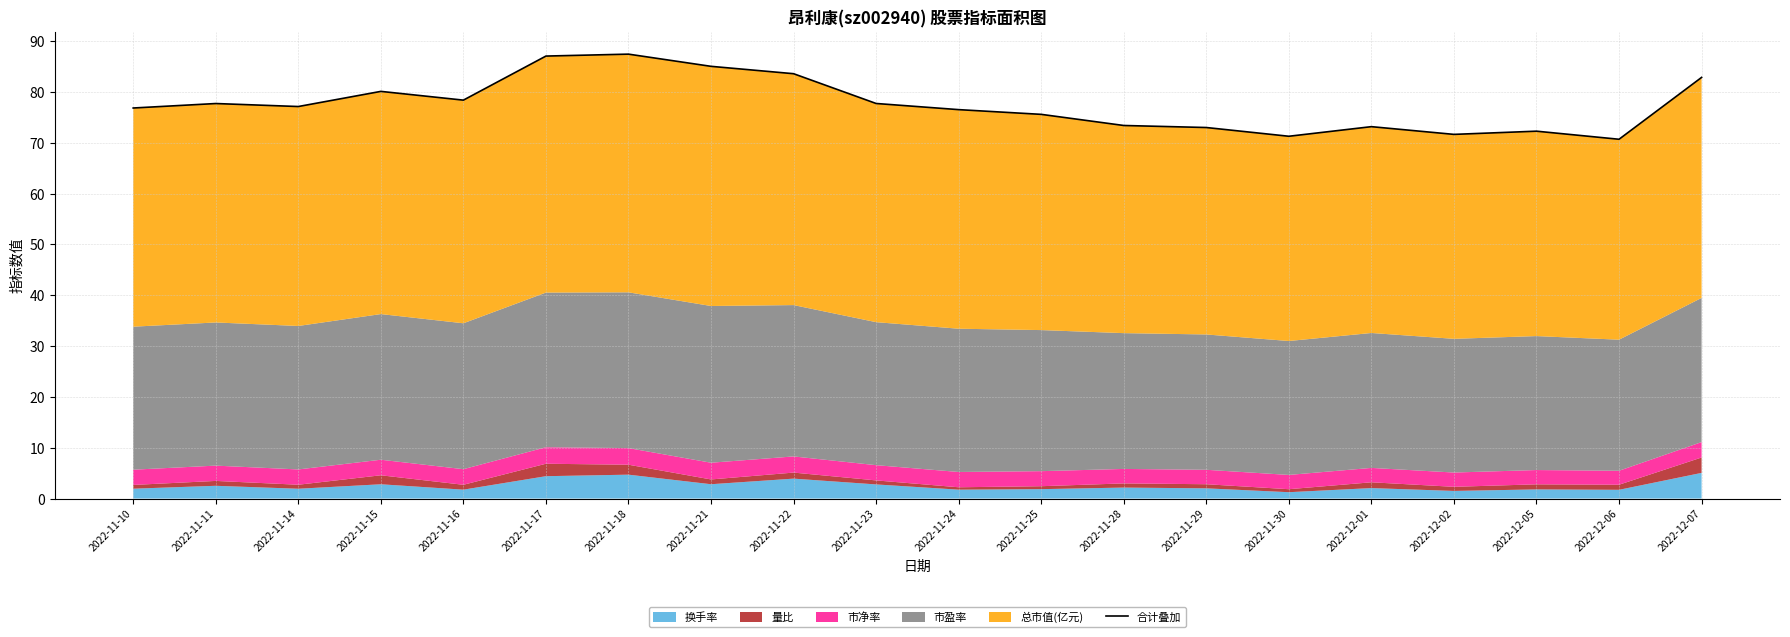

The chart shows a value of 83.6 at 2022-11-22. True or false?

True